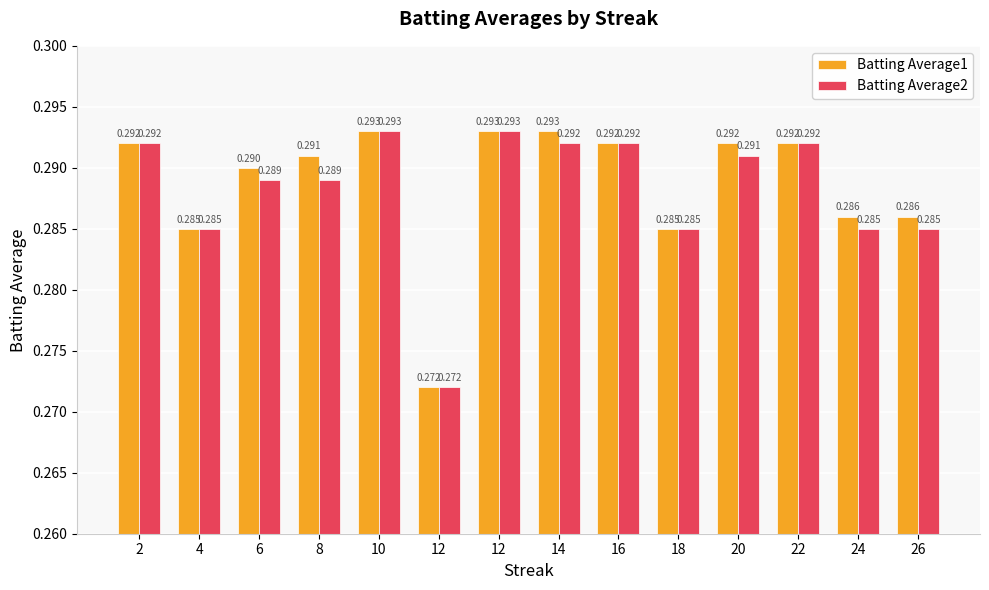

How many bars are there in each group?

2